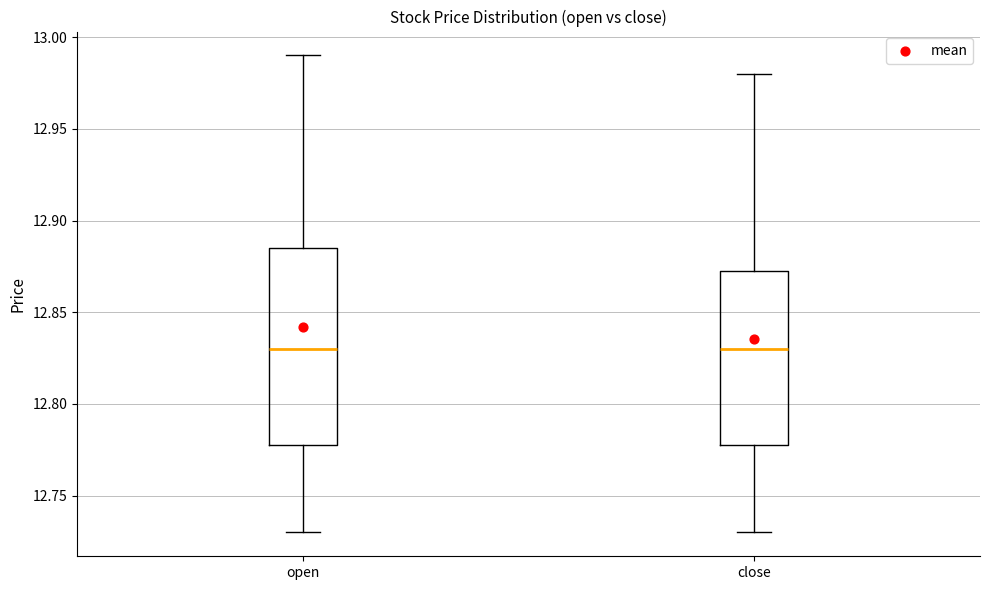

Reading left to right, transcribe this box plot: for each box, give where its median line is, the range the box spans, and where its two whiskers end, as read against the y-axis. The values are not printed on the chart, so give them approximately, as read against the axis.

open: median 12.830, box 12.780 to 12.885, whiskers 12.730 to 12.990
close: median 12.830, box 12.780 to 12.875, whiskers 12.730 to 12.980